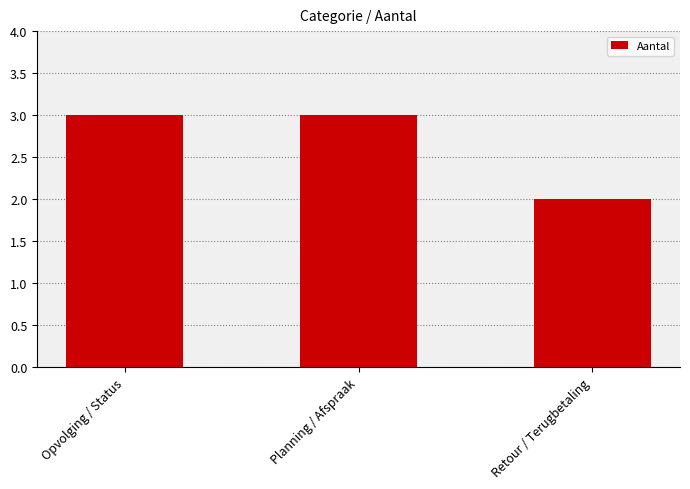

Which has a higher value, Planning / Afspraak or Retour / Terugbetaling?

Planning / Afspraak